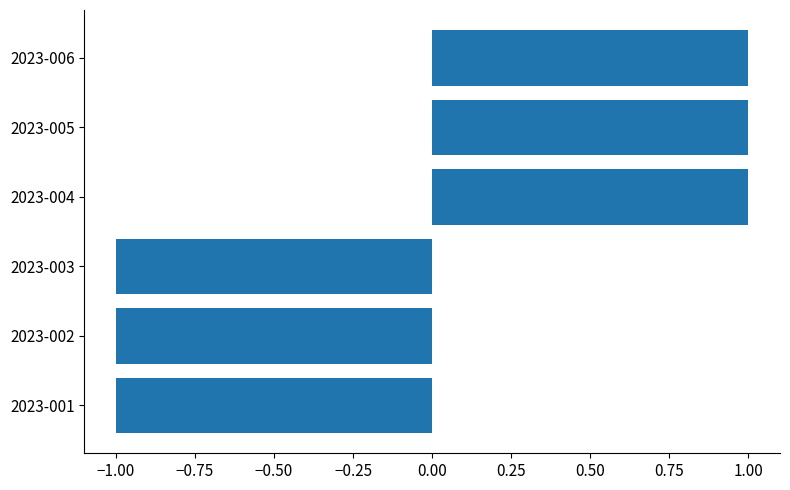

The value at 2023-005 is 1. True or false?

True